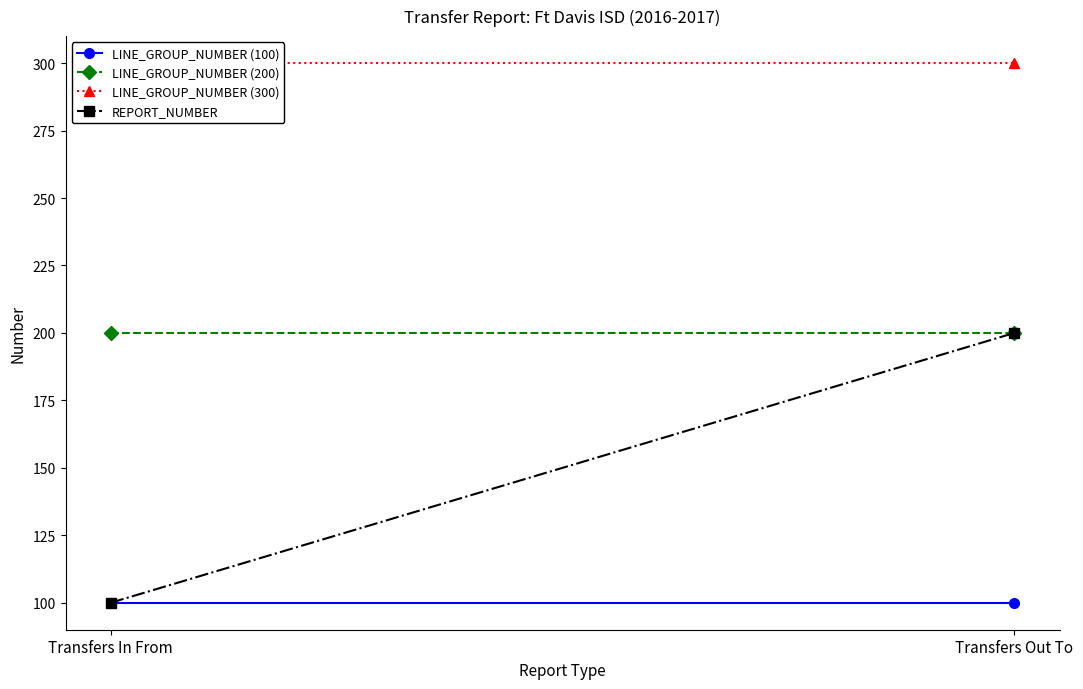

What is the difference between the REPORT_NUMBER values at Transfers Out To and Transfers In From?

100